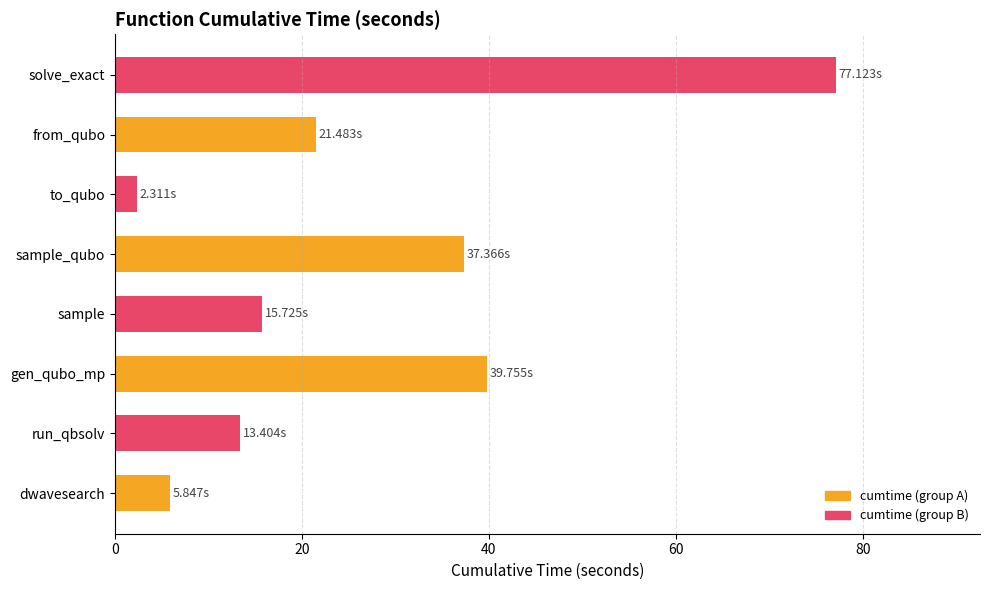

What is the maximum value shown in the chart?

77.1